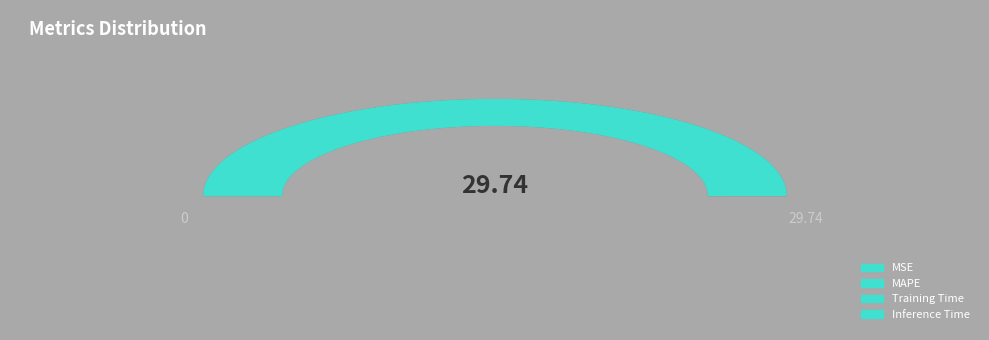

To the nearest percent, what portion does MAPE represent?

100%